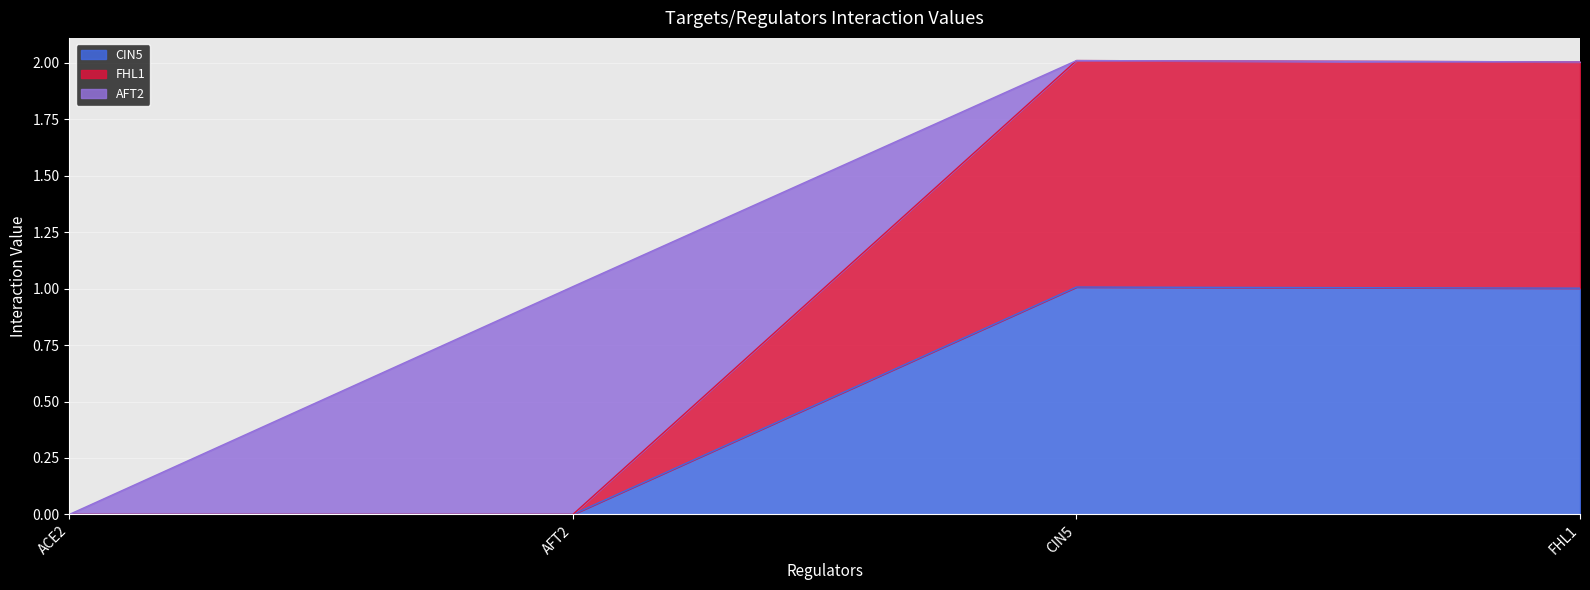

Where is the first local maximum for FHL1?

CIN5